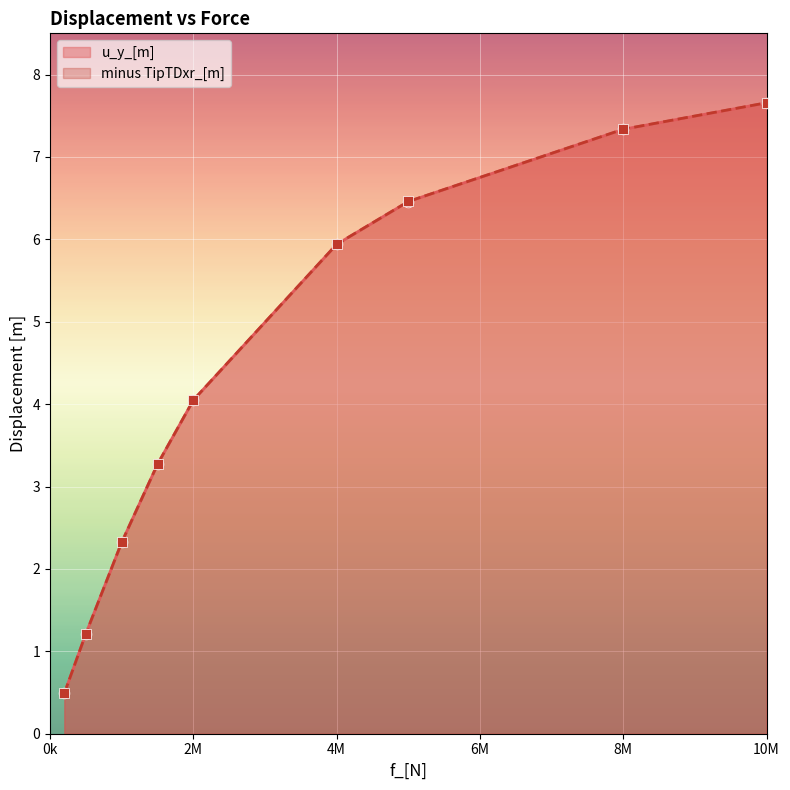

At which category is the sum across all series the highest?

10M